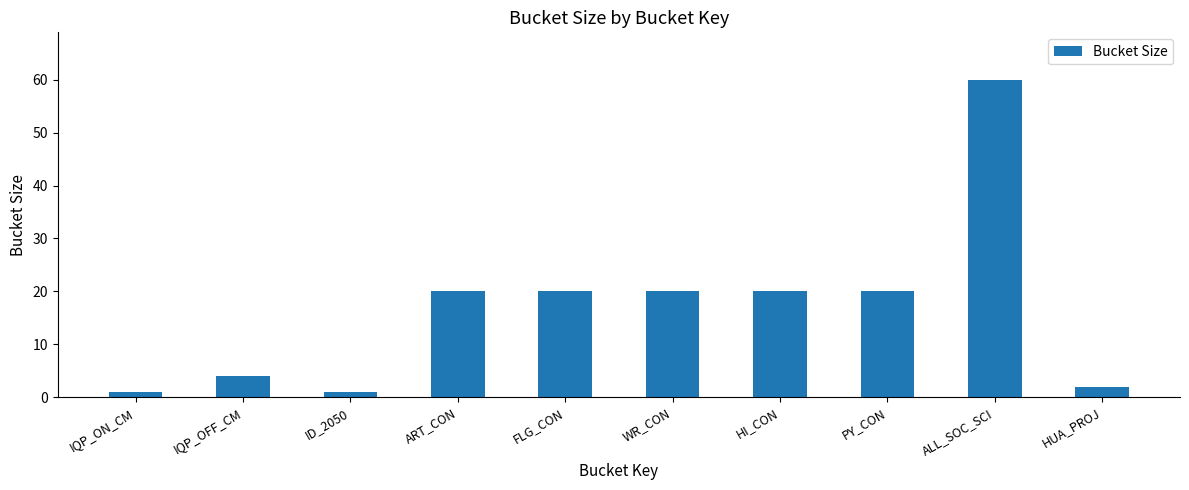

Is it true that the value at HI_CON is 20?

True